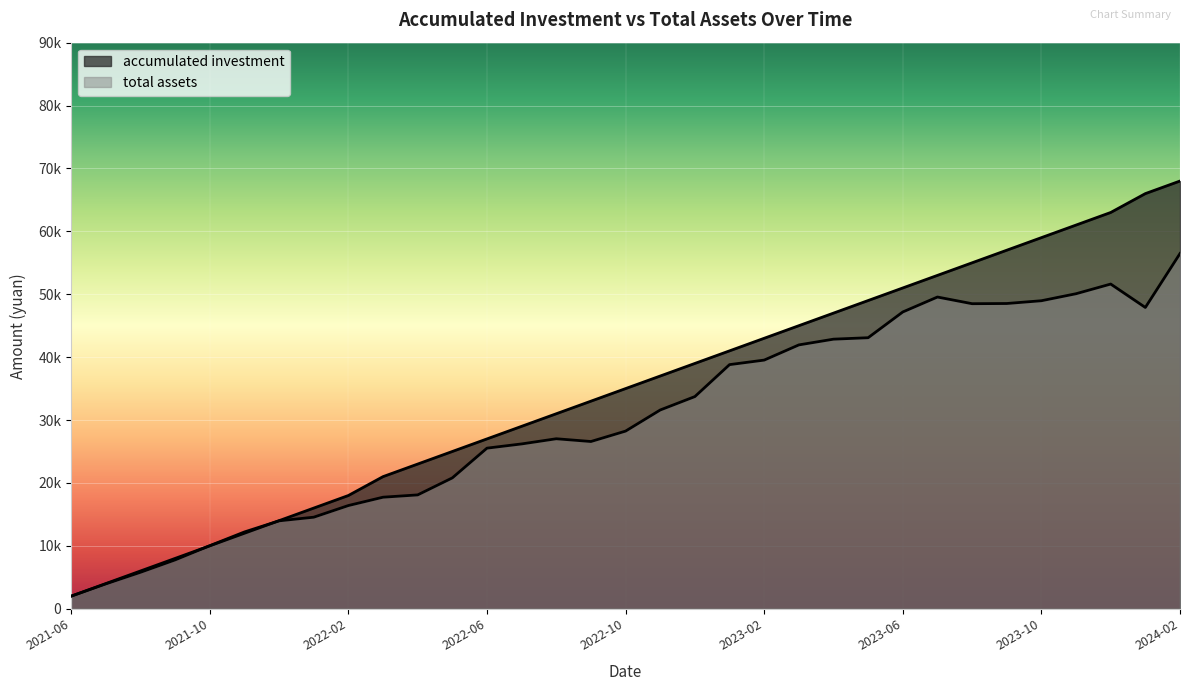

At how many categories does at least one series exceed 35310?

16